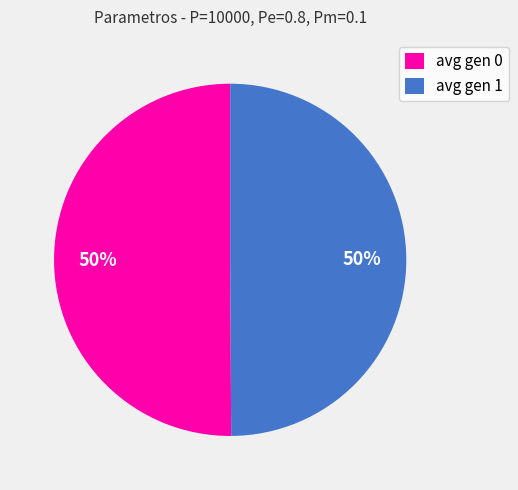

Is the sum of avg gen 0 and avg gen 1 greater than half?

Yes